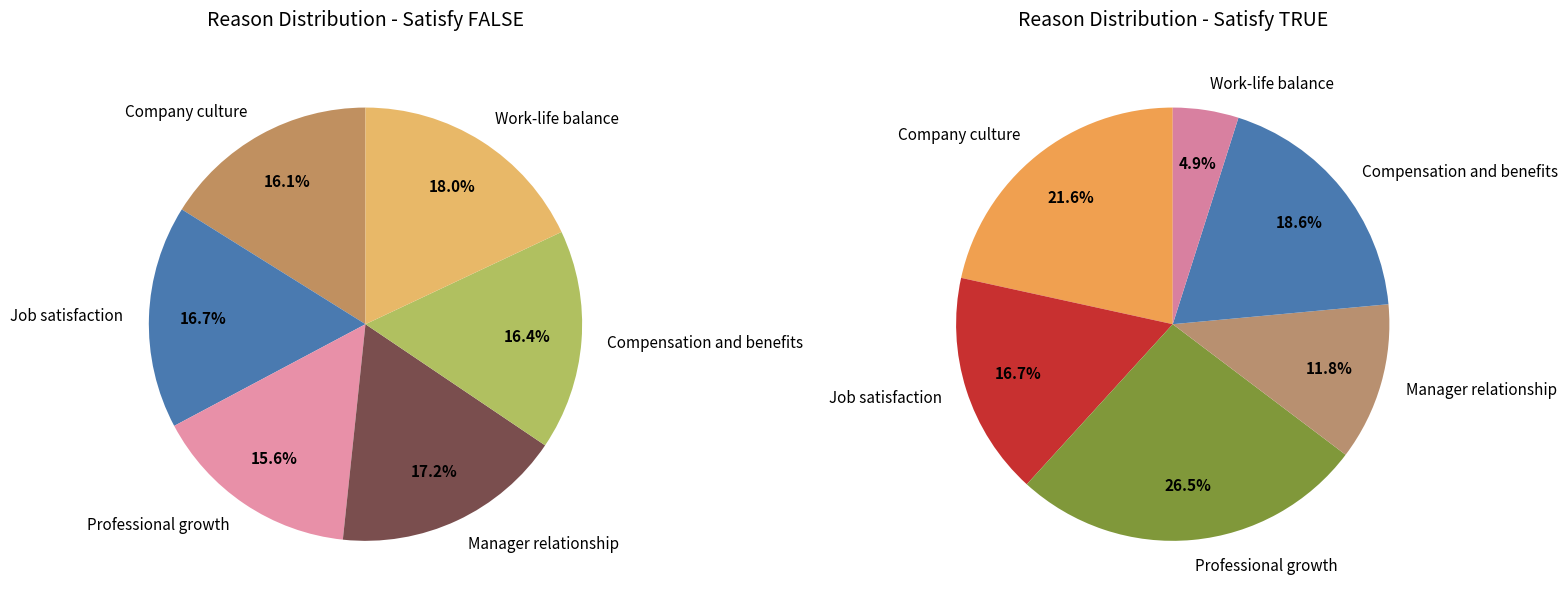

Which category has the smallest portion of the pie?

Professional growth